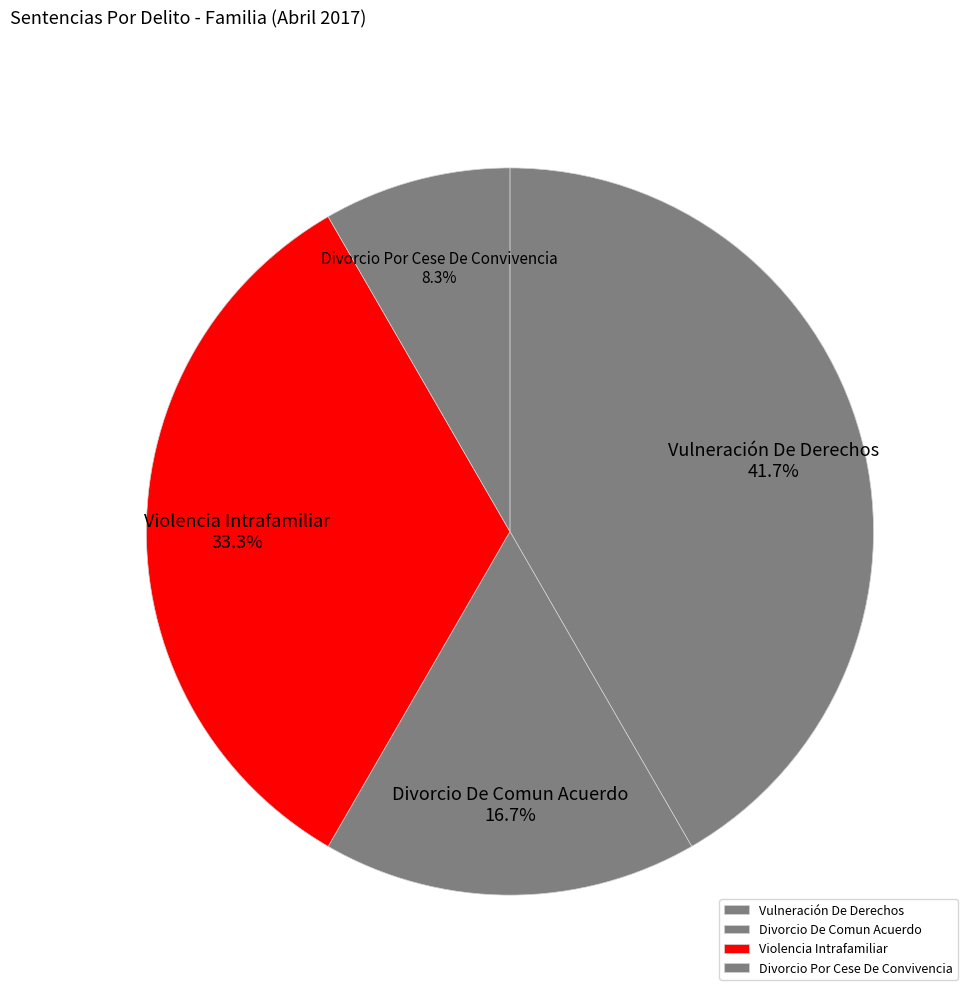

What is the largest slice in the pie chart?

Vulneración De Derechos